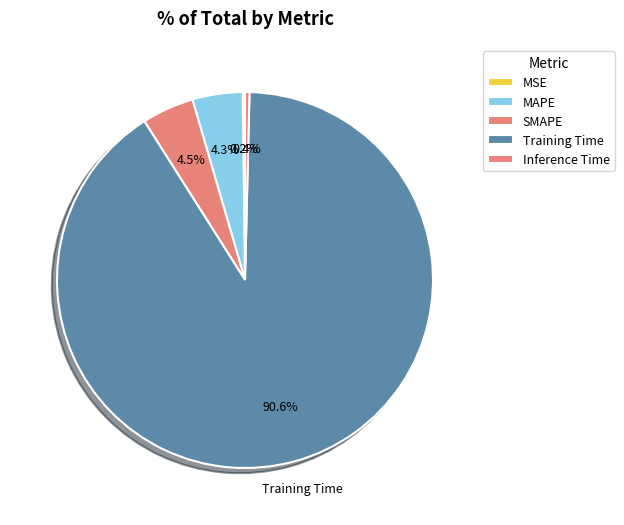

What is the total percentage of SMAPE and Inference Time?

4.9%